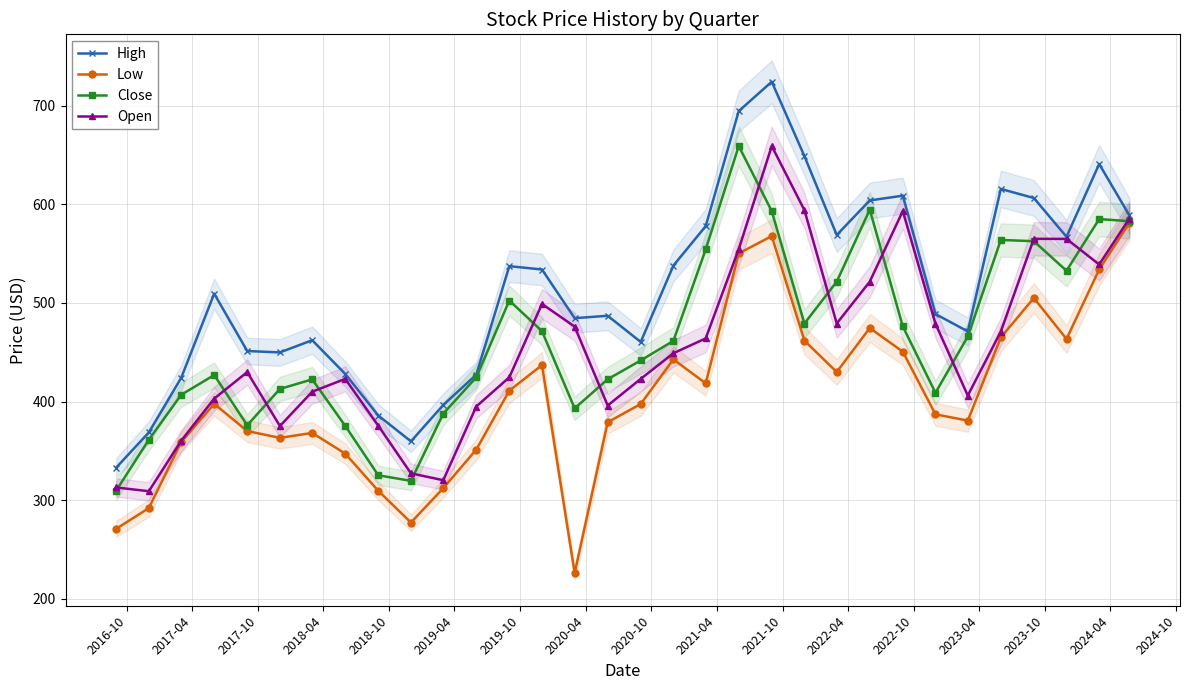

True or false: Open and High cross at least once.

False